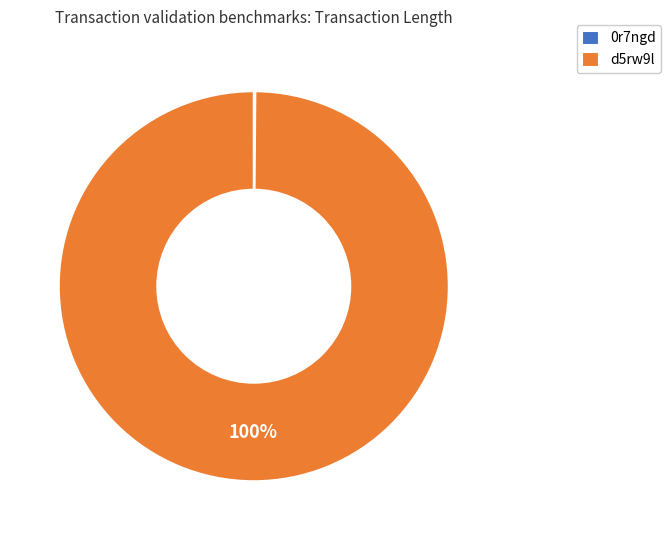

The d5rw9l slice represents 88% of the pie. True or false?

False